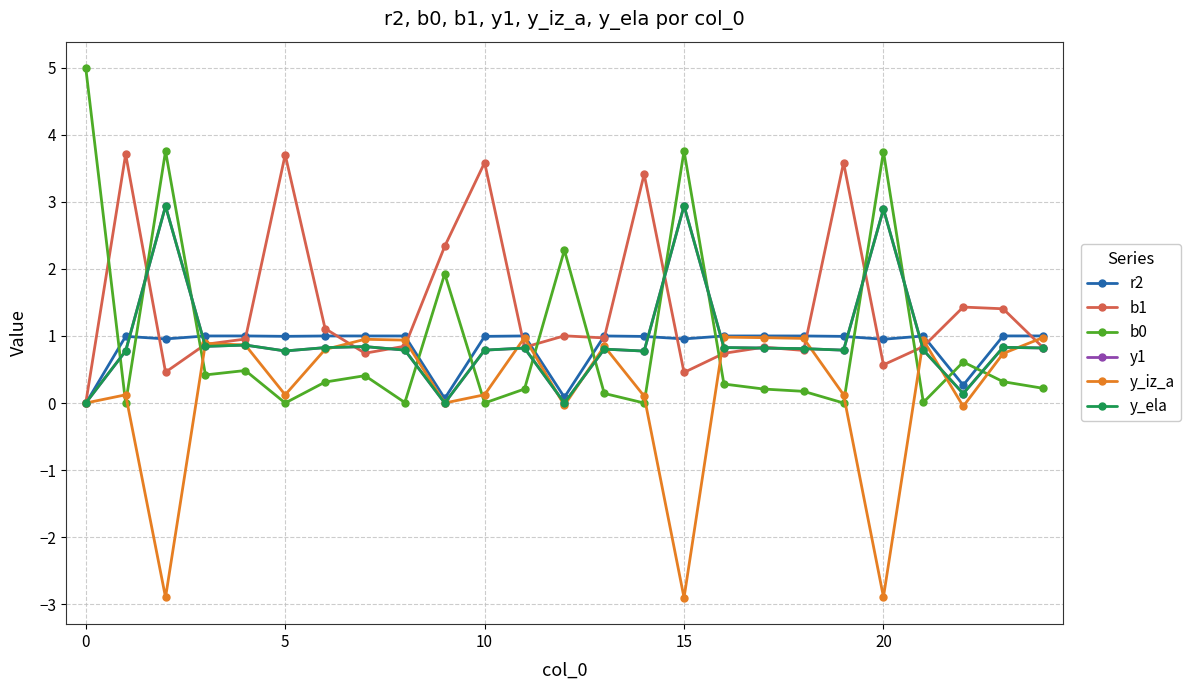

Is this an area chart (filled region under the line)?

No